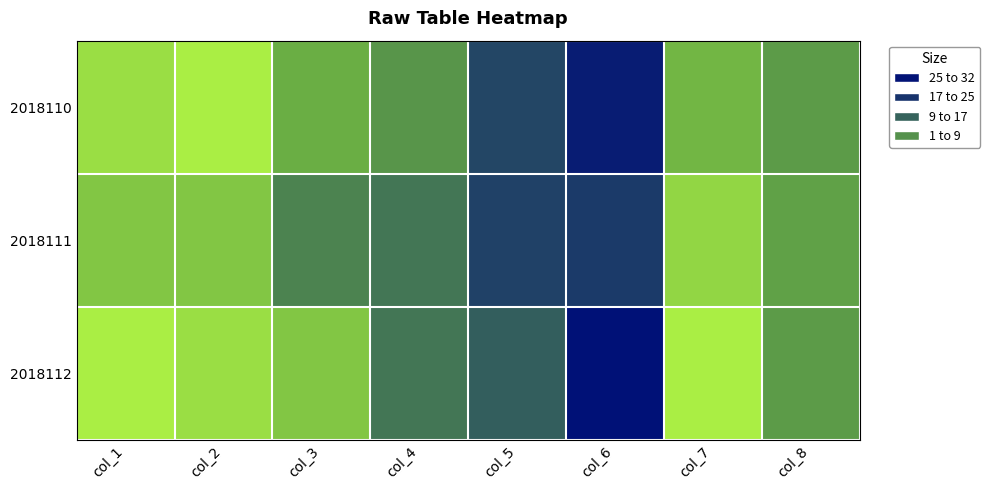

Reading left to right, what are all the values shown in this chart?

2018110: col_1=3	col_2=1	col_3=9	col_4=13	col_5=26	col_6=33	col_7=8	col_8=12
2018111: col_1=6	col_2=6	col_3=16	col_4=18	col_5=27	col_6=28	col_7=4	col_8=11
2018112: col_1=1	col_2=3	col_3=6	col_4=18	col_5=22	col_6=35	col_7=1	col_8=12